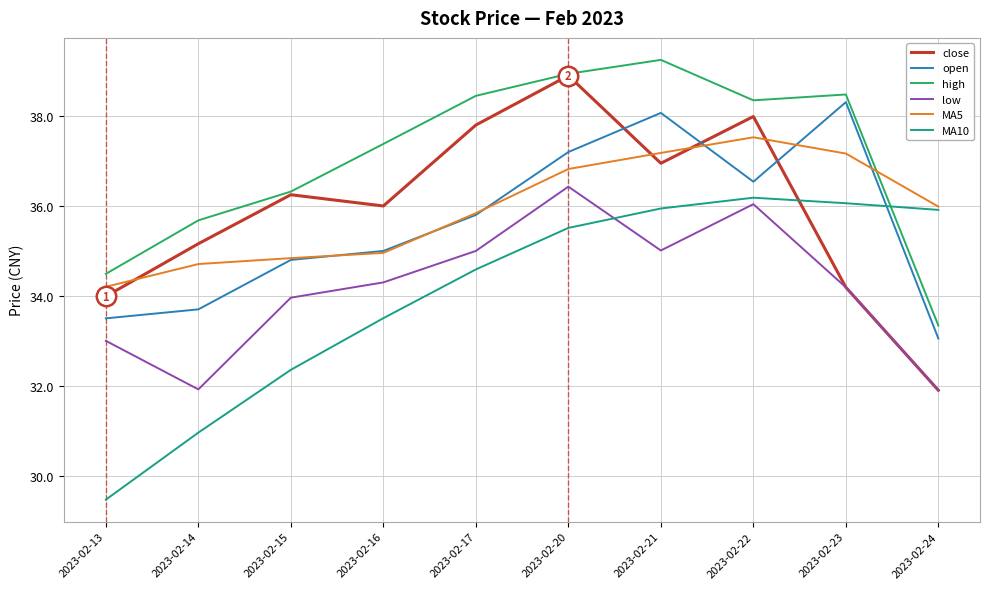

True or false: open has a value of 44.5 at 2023-02-24.

False